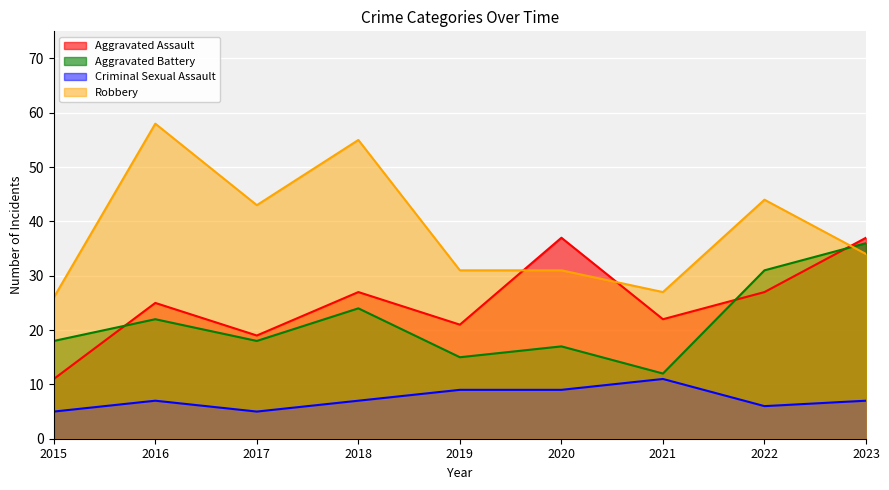

Where do Aggravated Battery and Aggravated Assault first cross each other?

2015 and 2016